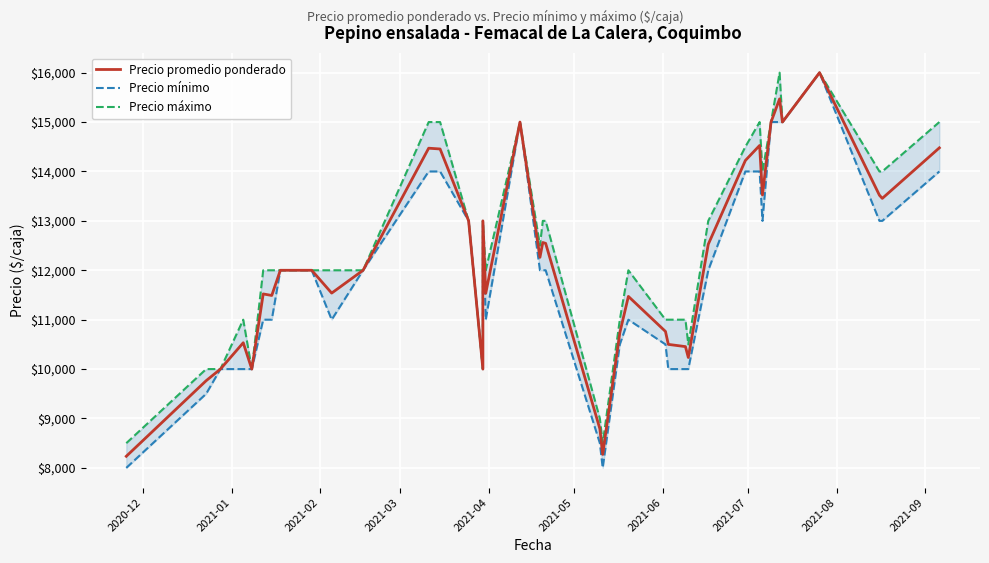

What is the sum of all Precio mínimo values?

475000